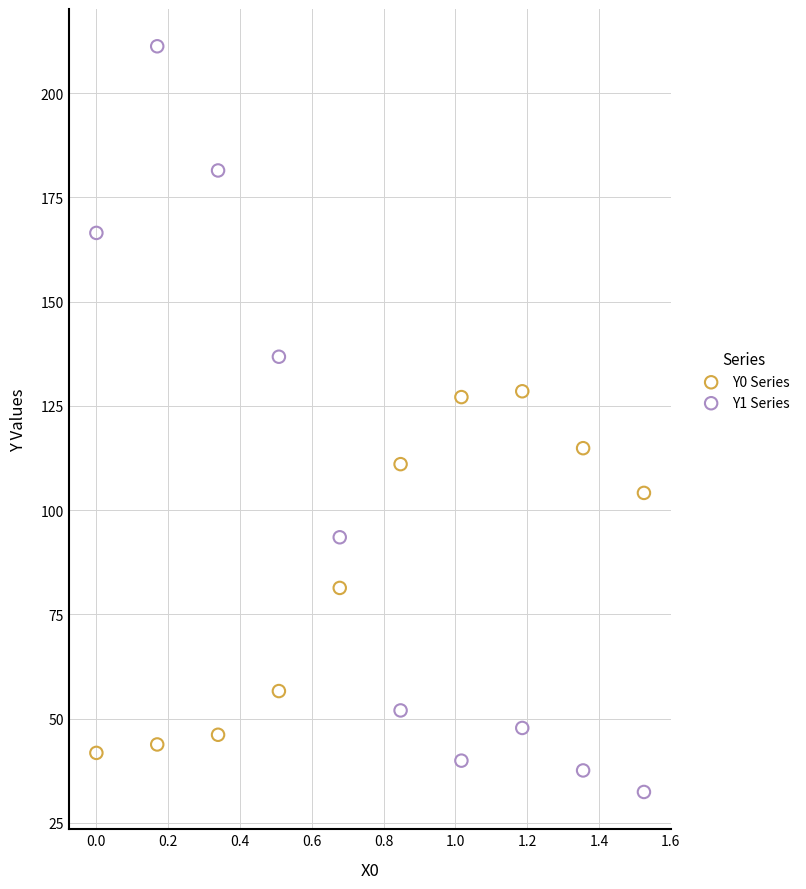

Which series contains the highest Y value?

Y1 Series